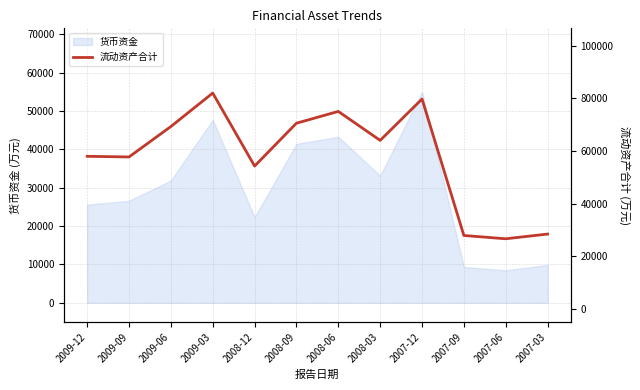

Which has a higher value, 2009-03 or 2008-12?

2009-03